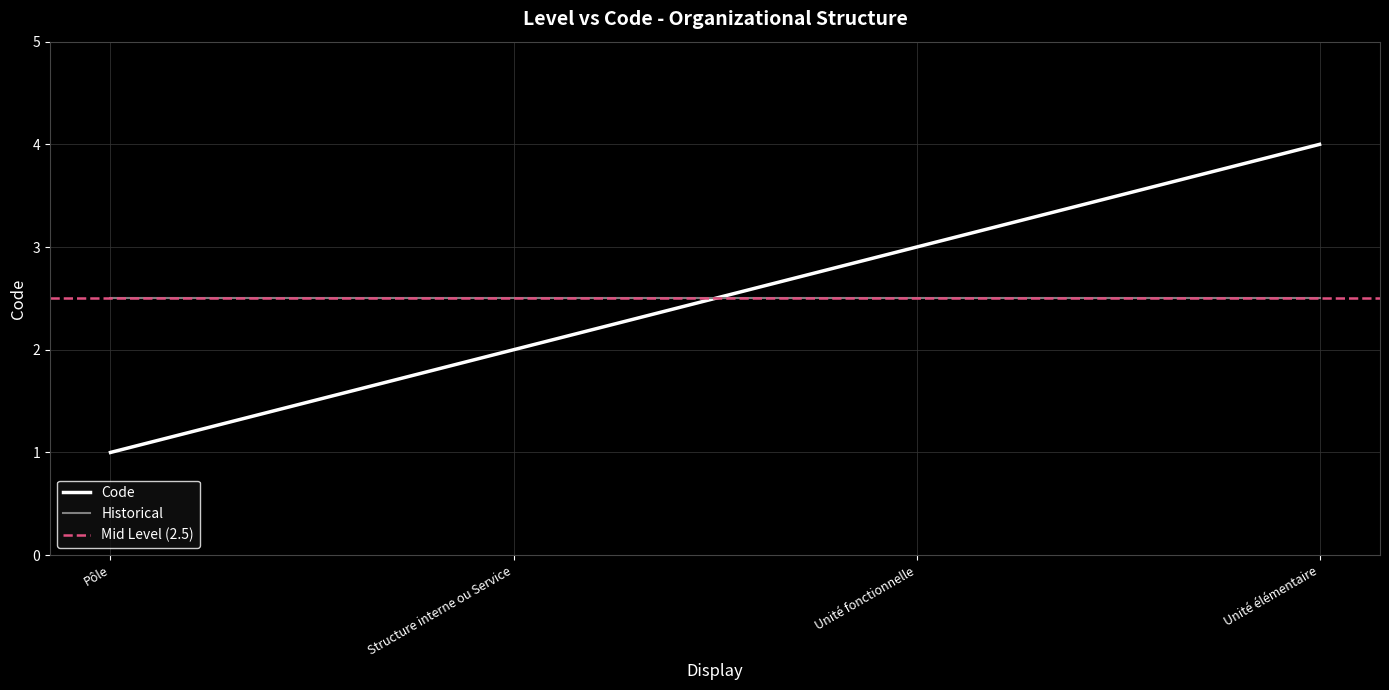

Where does the data first go above 3?

Unité élémentaire